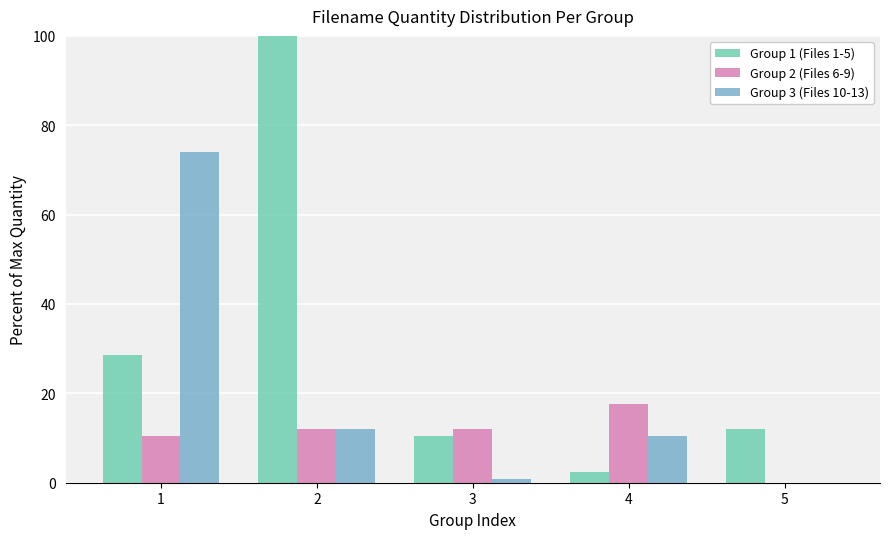

True or false: Group 3 (Files 10-13) has a value of 74.1 at 1.

True